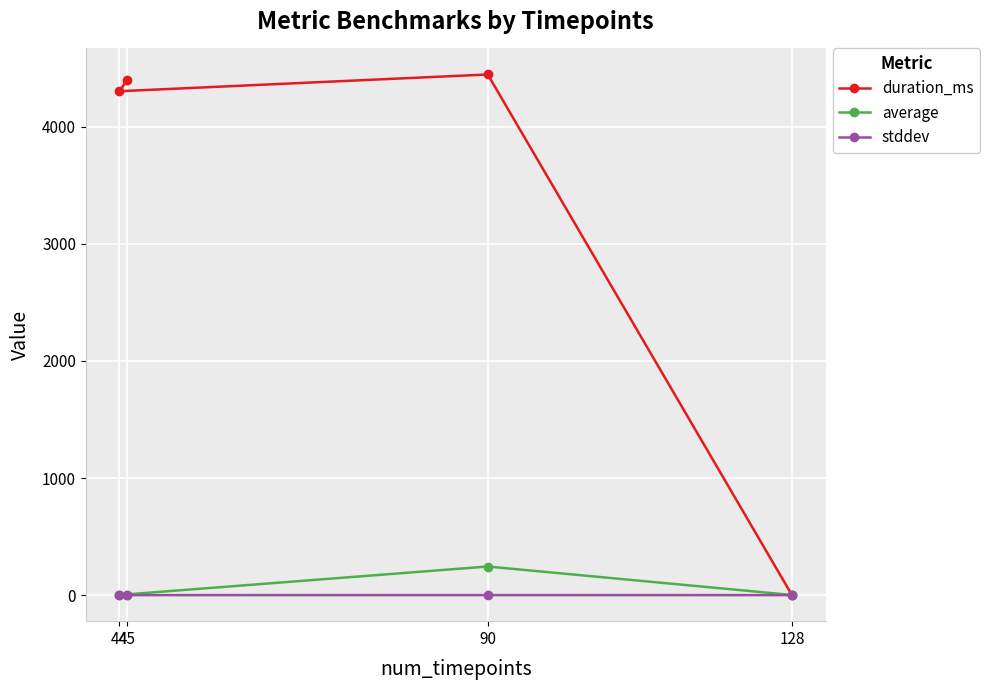

What is the value of the duration_ms point at the 1st from the left?

4302.0